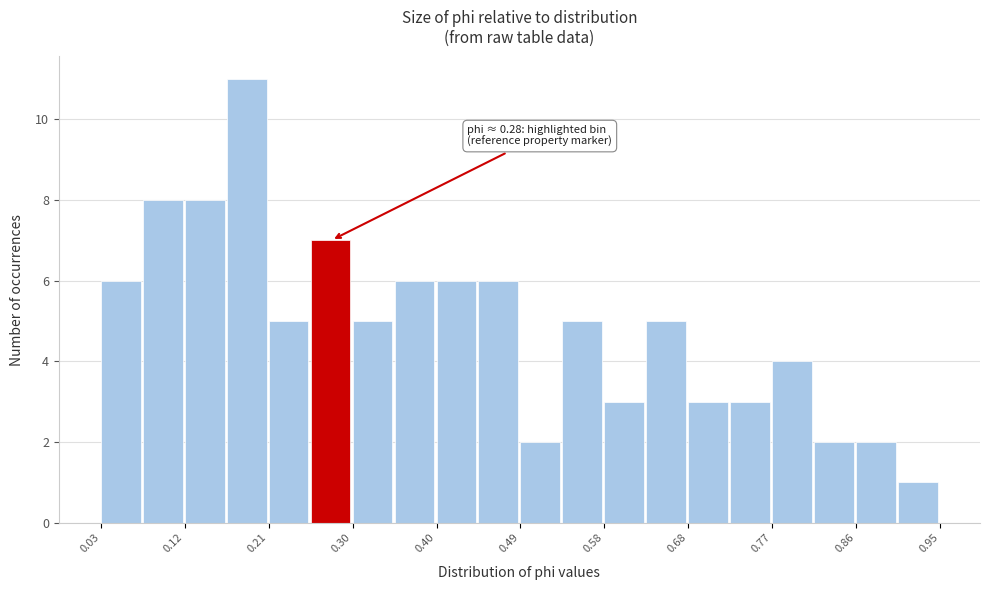

Which range on the x-axis has the tallest bar?

0.17 to 0.21